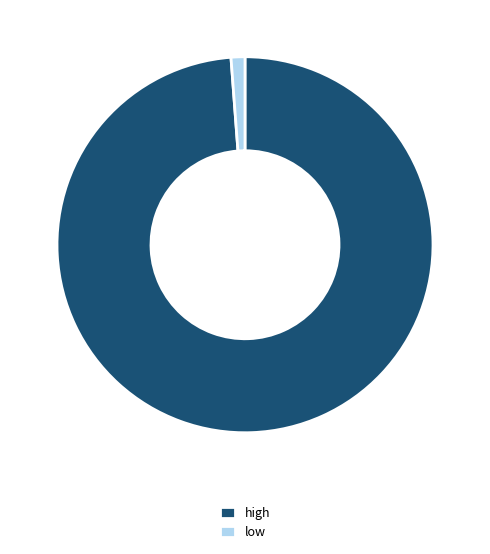

Which category has the biggest portion of the pie?

high